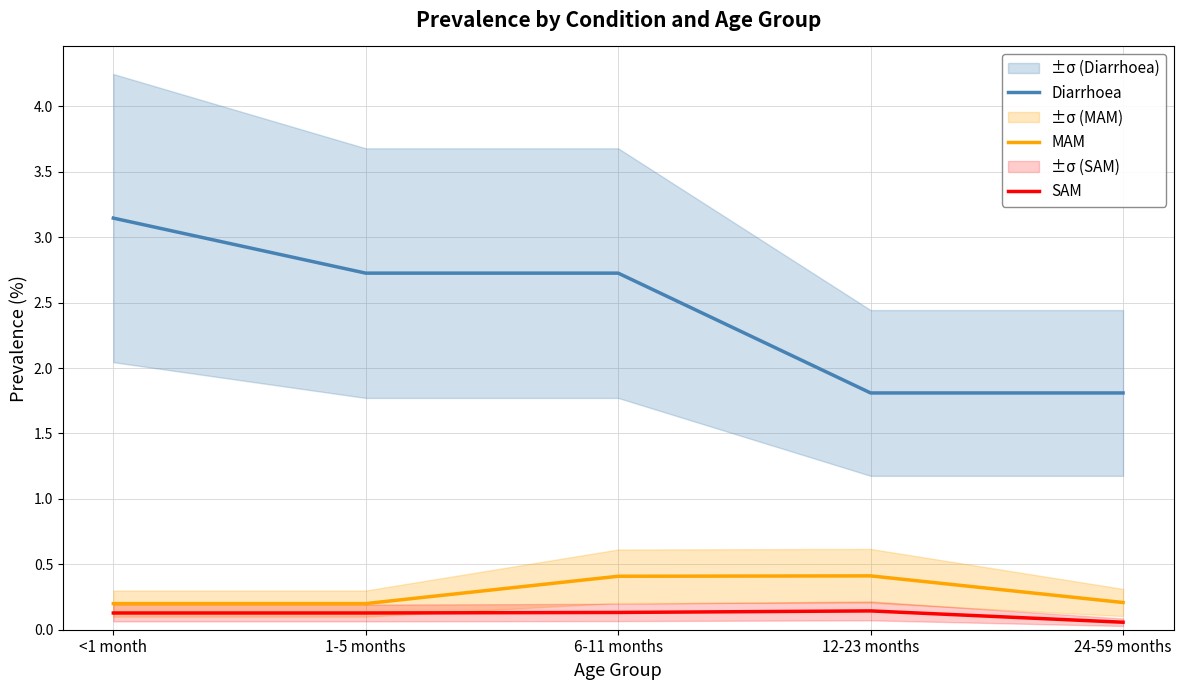

What is the difference between the maximum and minimum values in the SAM series?

0.1